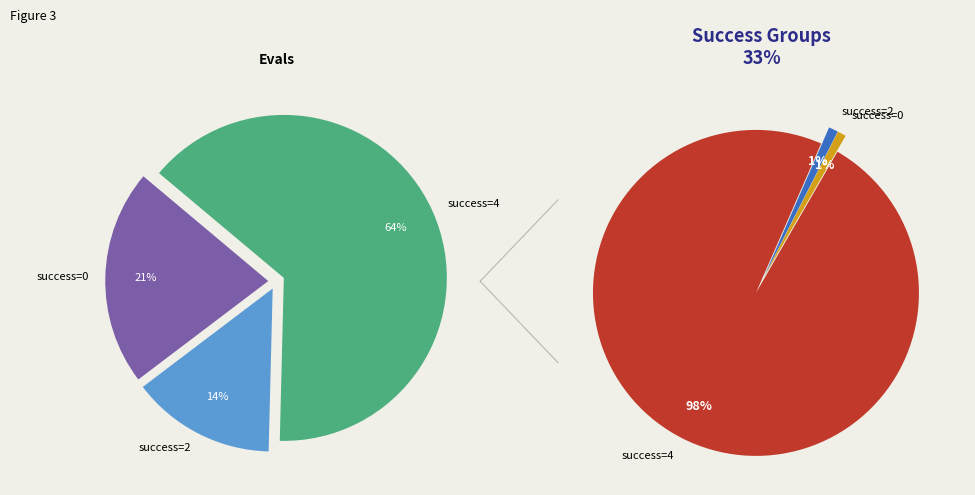

Which slice is the largest?

4